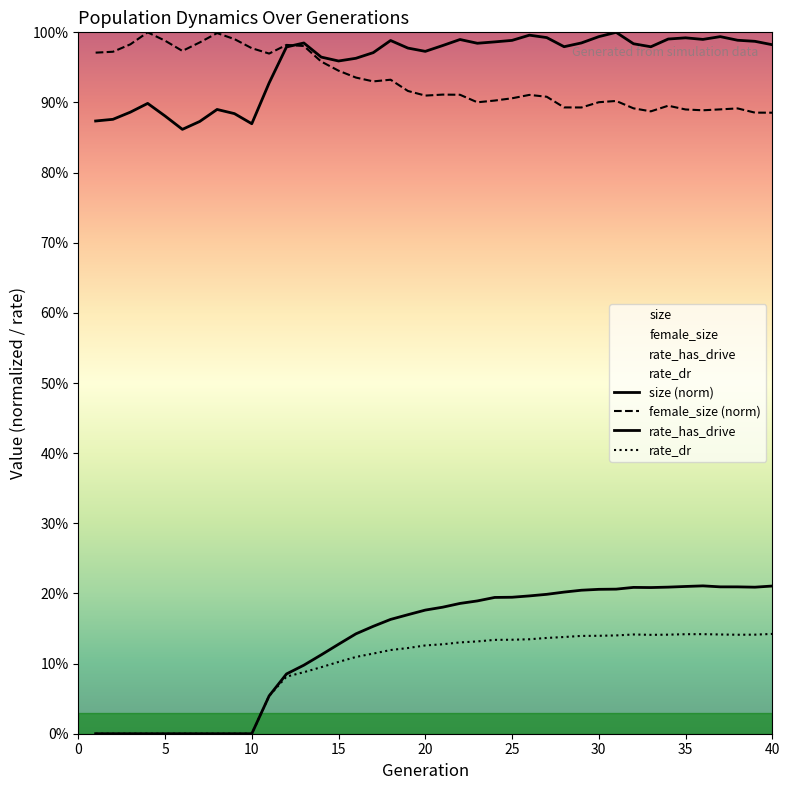

True or false: rate_dr and rate_has_drive intersect in this chart.

False